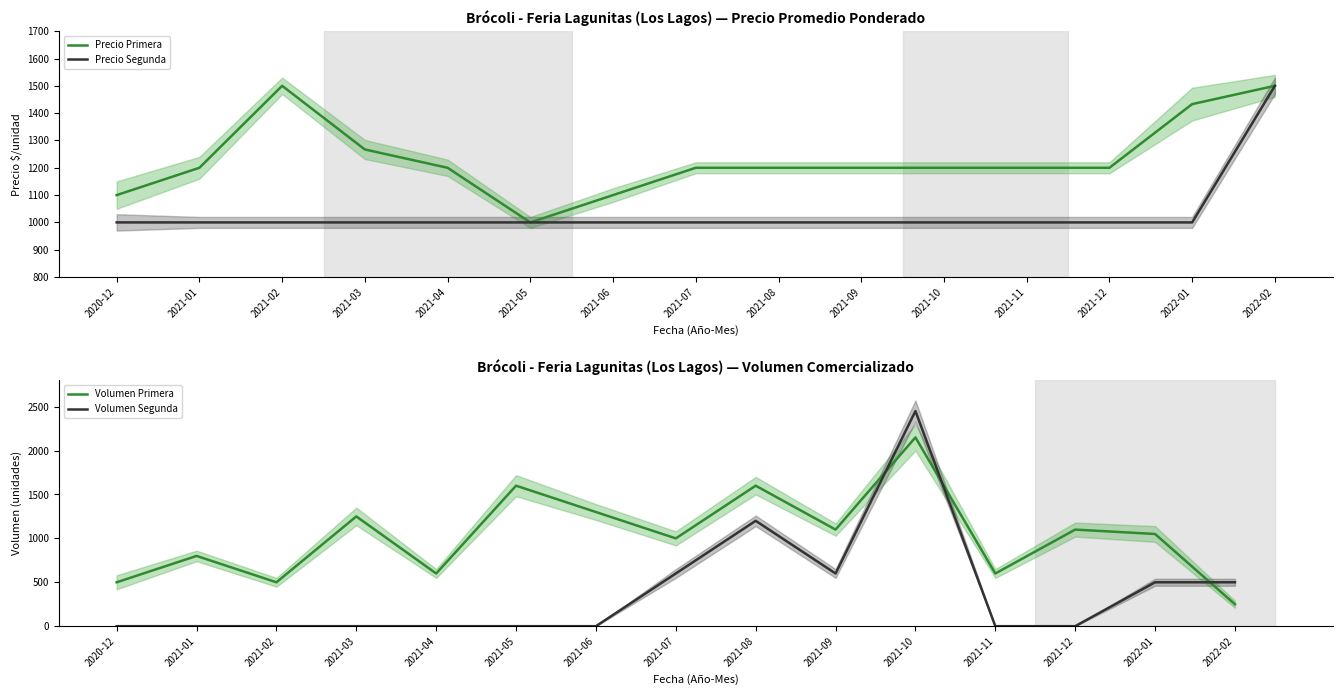

Which category has the highest value across all series?

2021-10